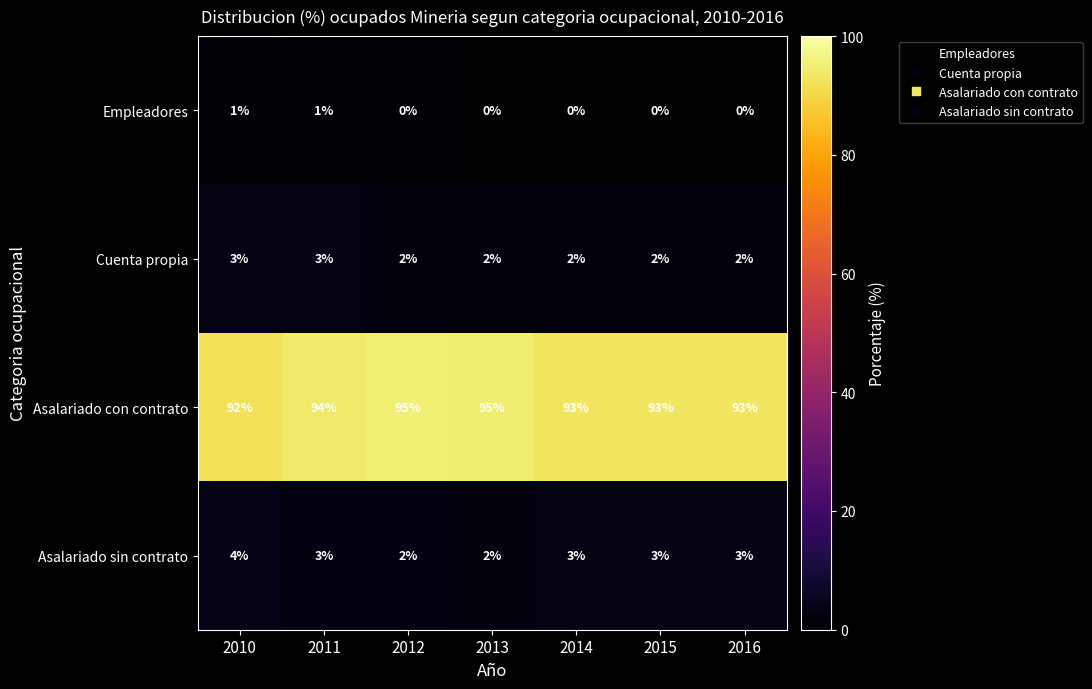

What is the greatest value displayed?

95